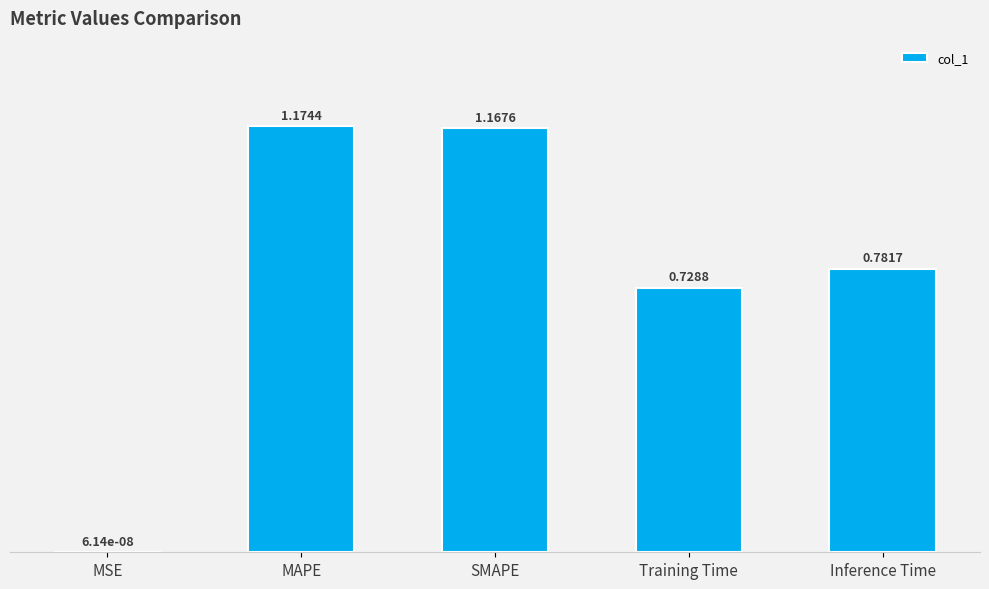

Which category has the highest value across all series?

MAPE